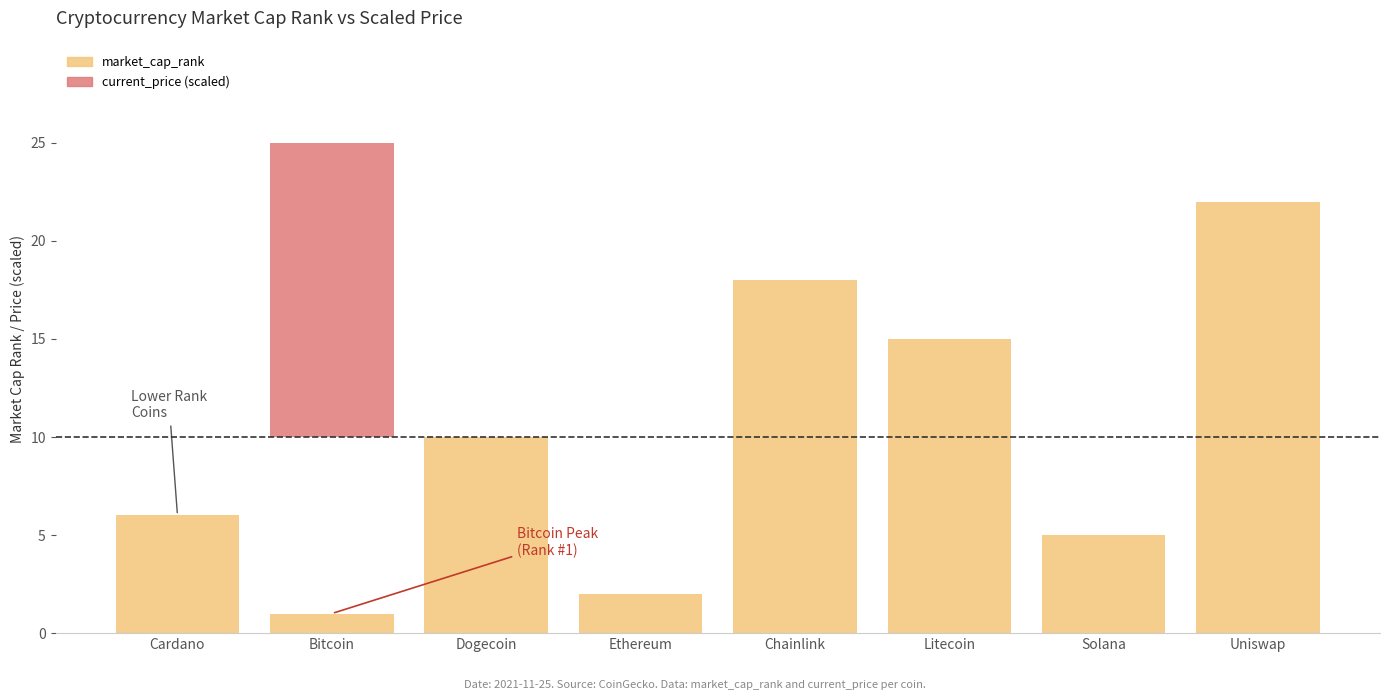

Rank the series by their average value, from highest to lowest.

market_cap_rank, current_price (scaled)